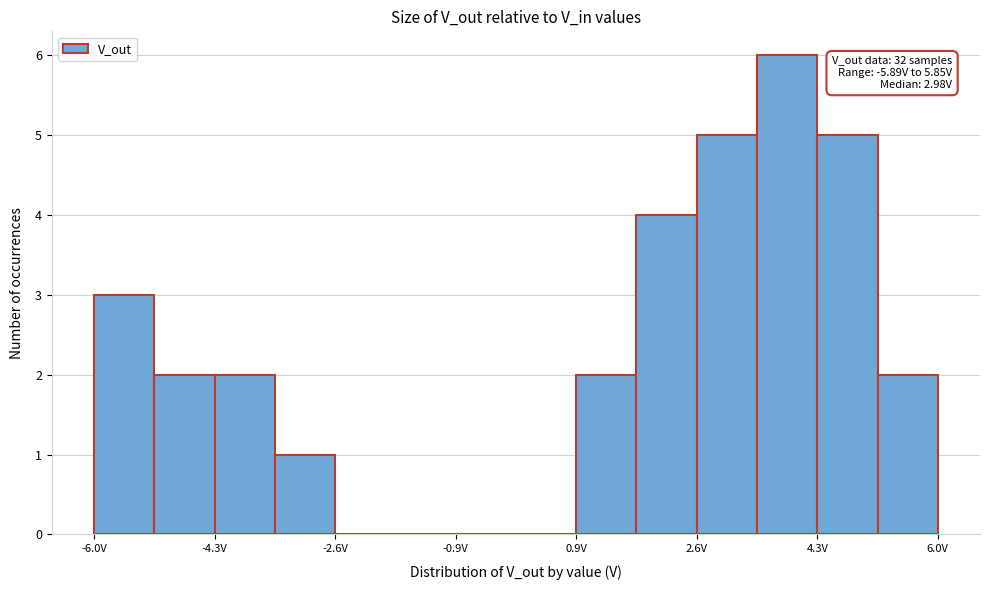

Which range on the x-axis has the tallest bar?

3.4 to 4.2